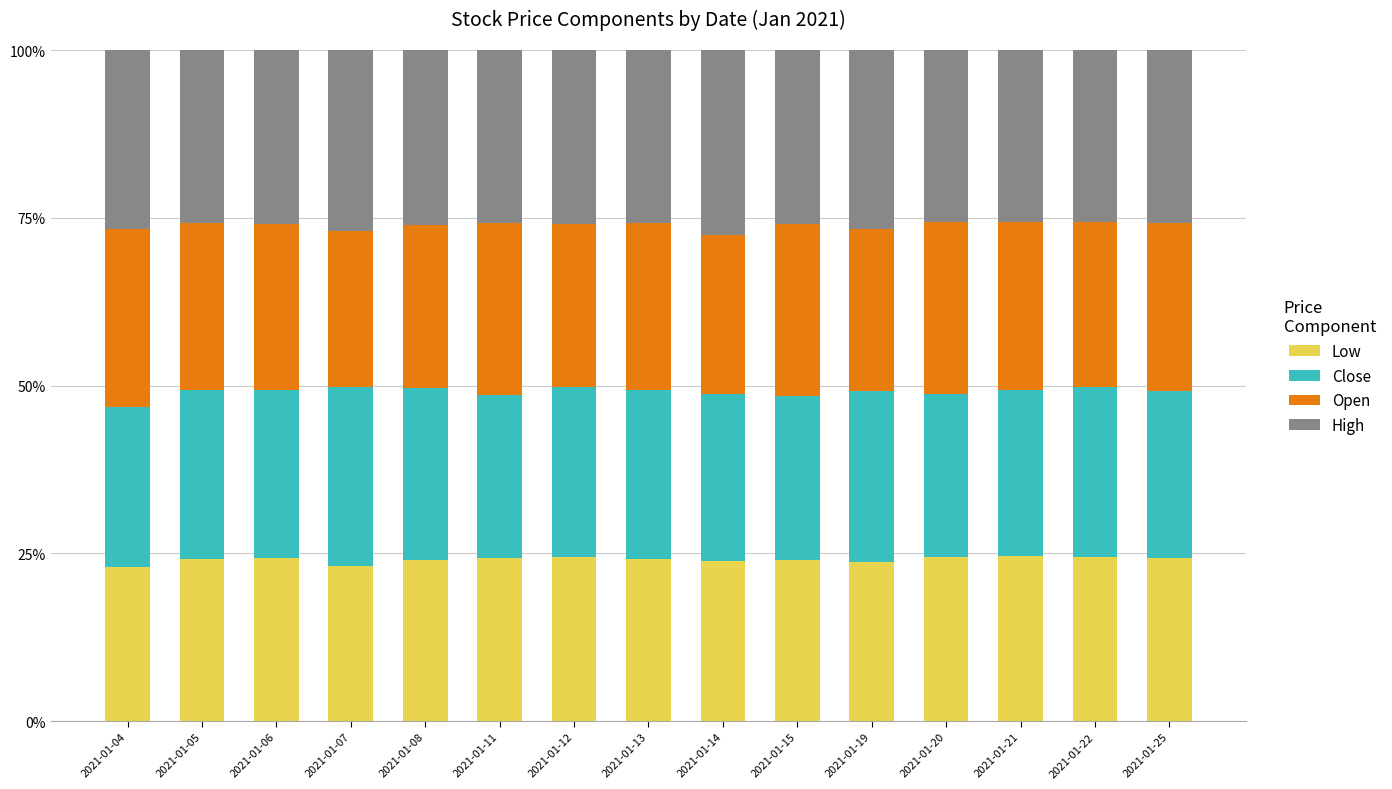

At which label does Low reach its peak?

2021-01-21